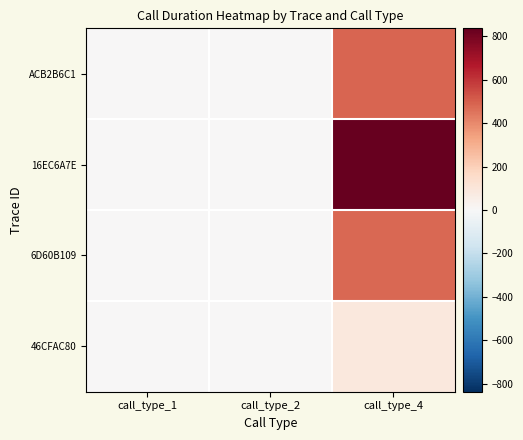

Which label corresponds to the smallest value in the chart?

call_type_1